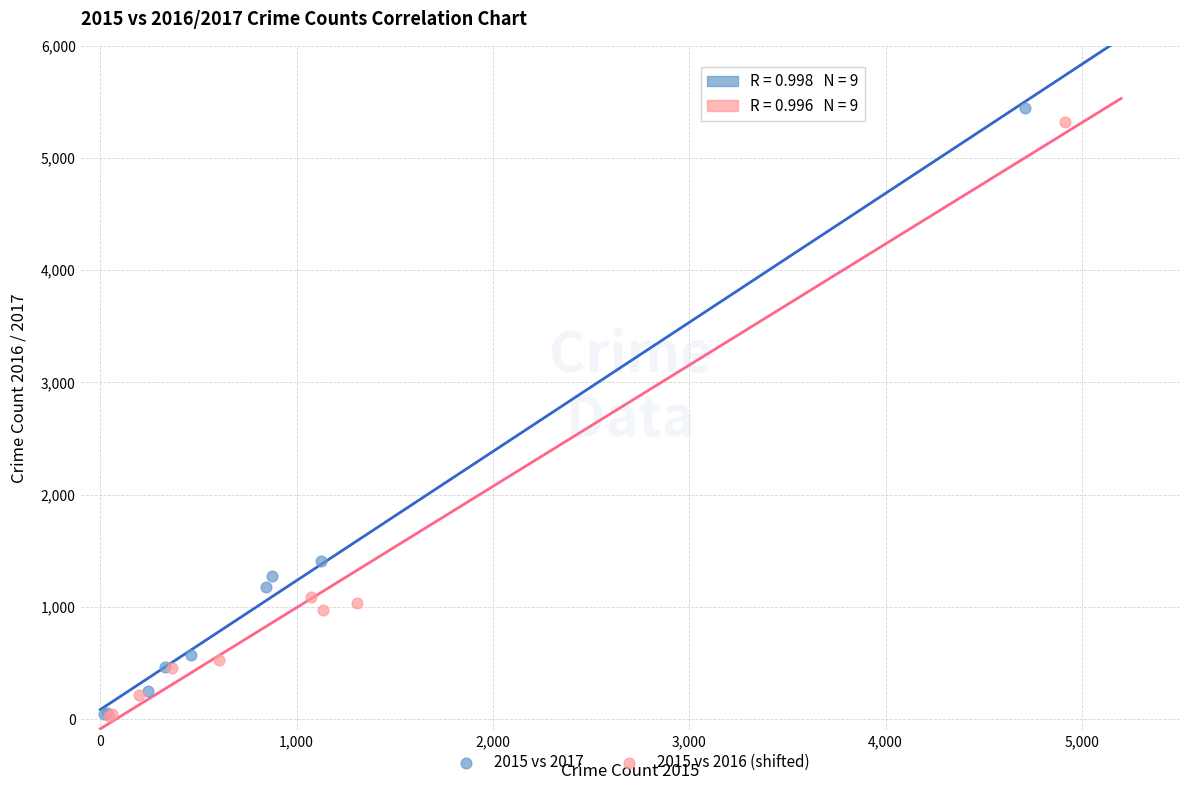

Which series has the widest spread of Y values?

2015 vs 2017